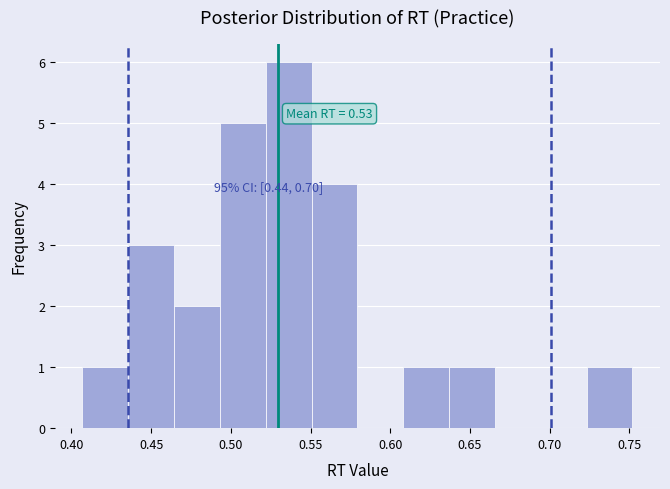

Over which range of the x-axis is the bar tallest?

0.520 to 0.550